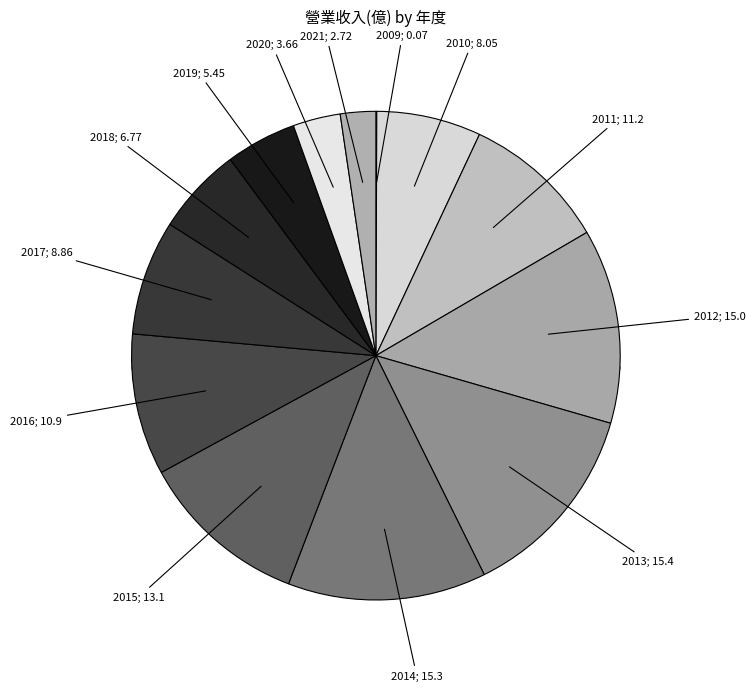

Is there a majority slice in this chart?

No